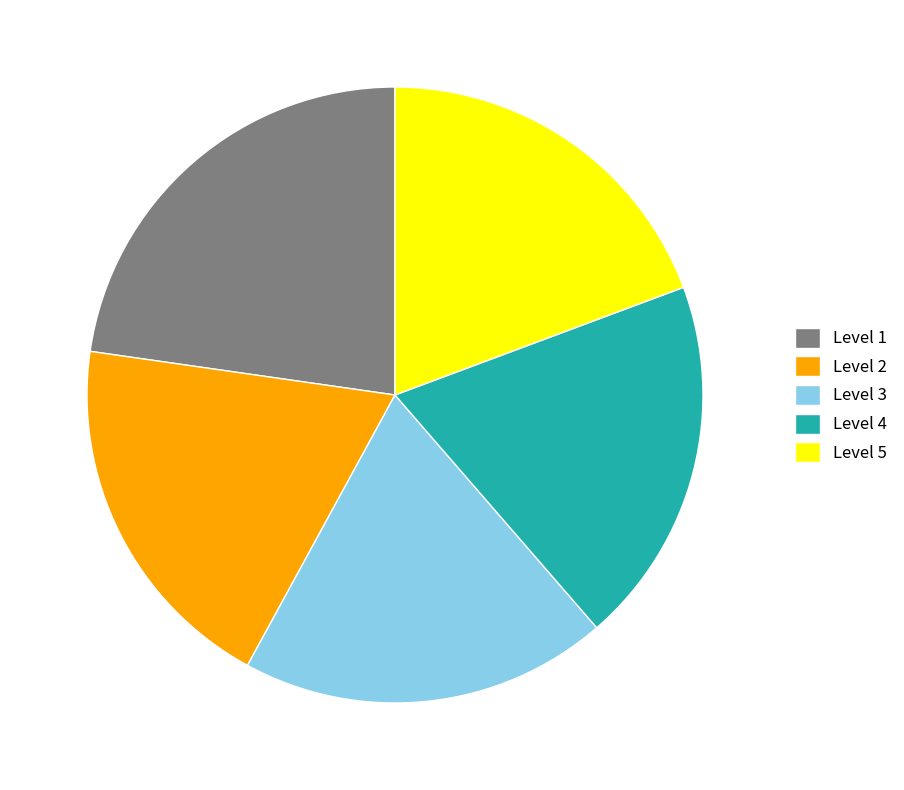

Do Level 4 and Level 1 together represent more than half of the pie?

No